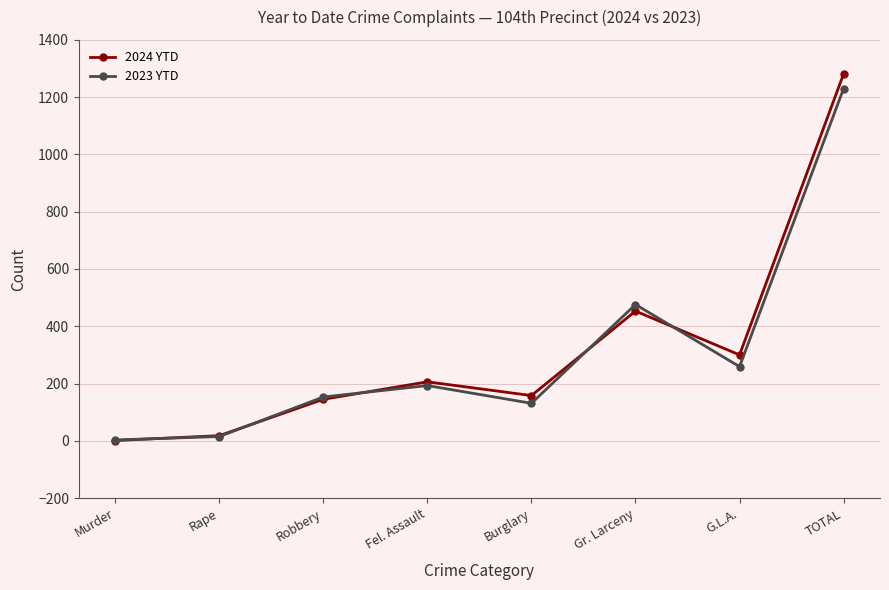

How many values in the 2023 YTD series are below 193?

4